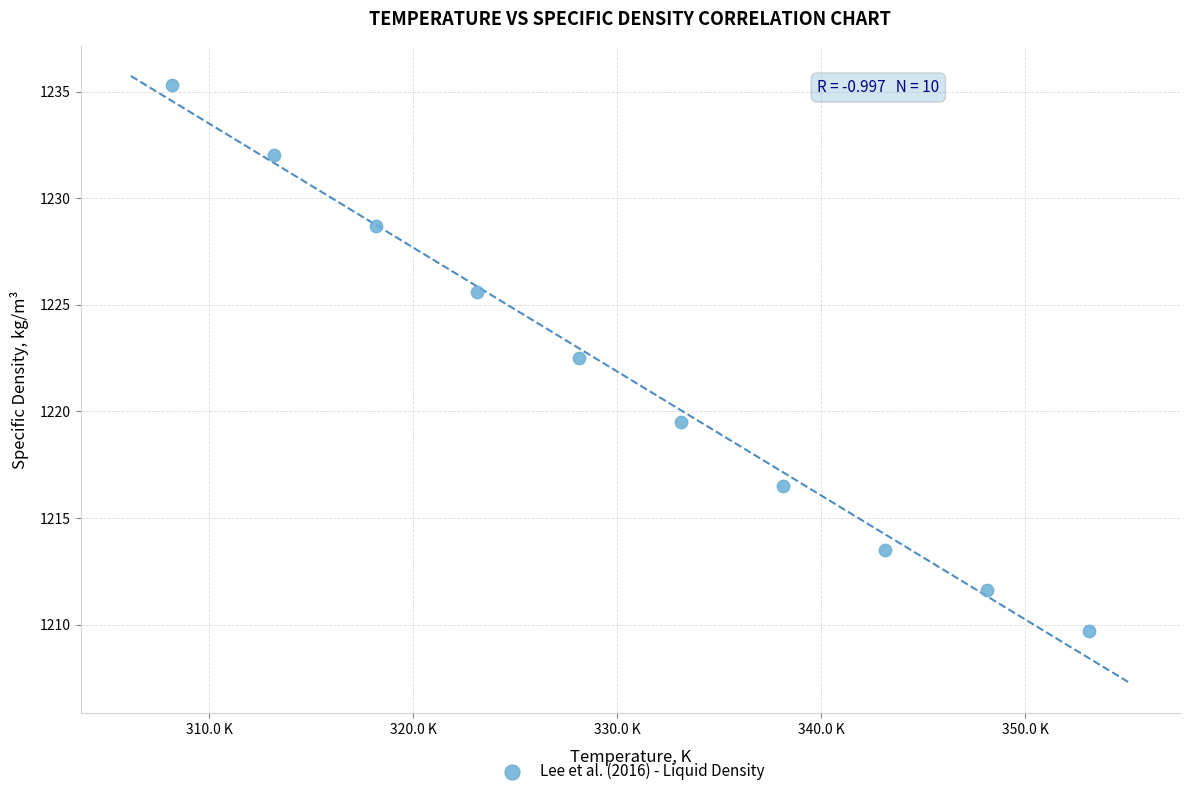

What is the average Y value?

1221.5